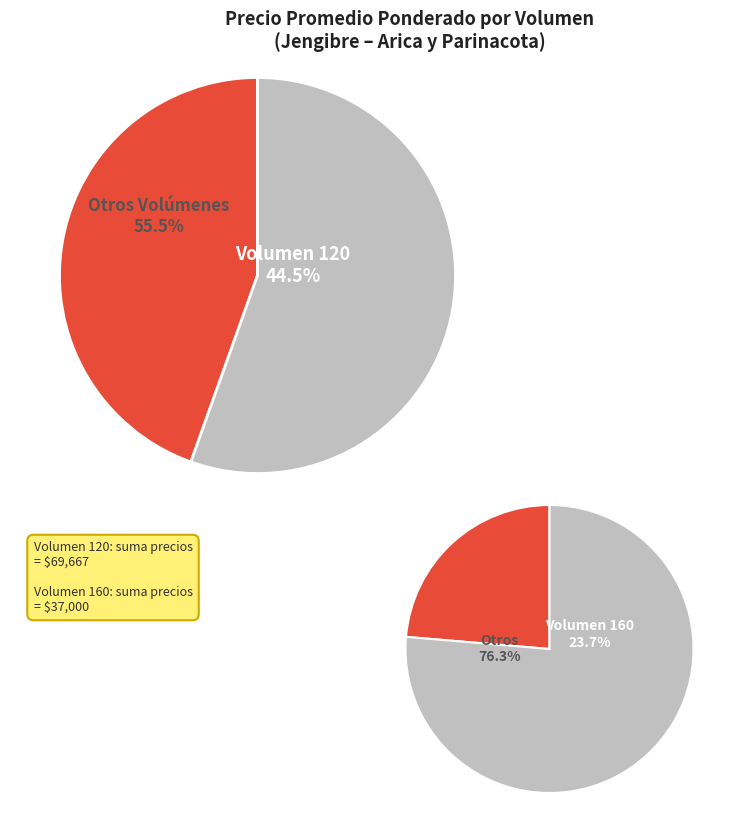

Is the sum of 120 and 140 greater than half?

No